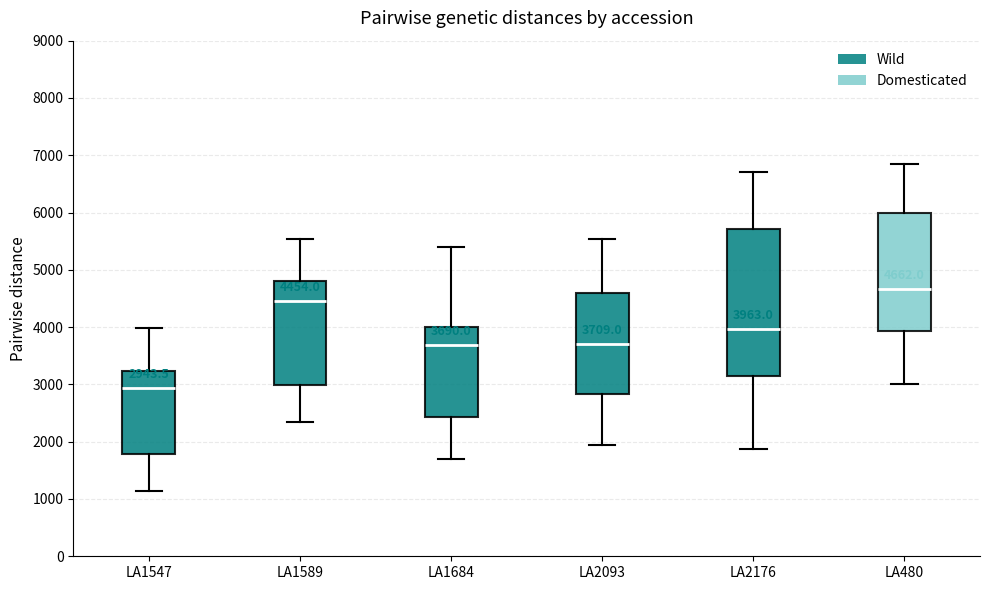

Which box has the highest median line?

LA480